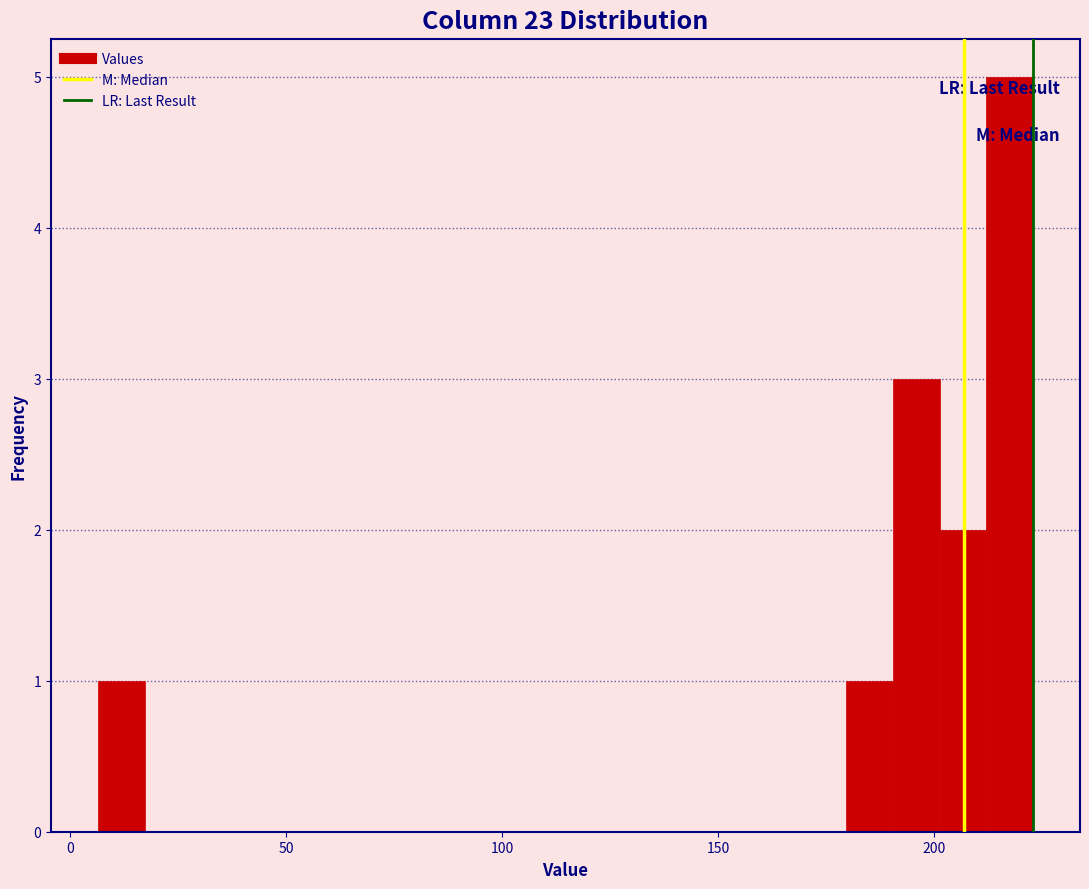

Read against the x-axis, roughly where is the centre of the tallest bar?

220